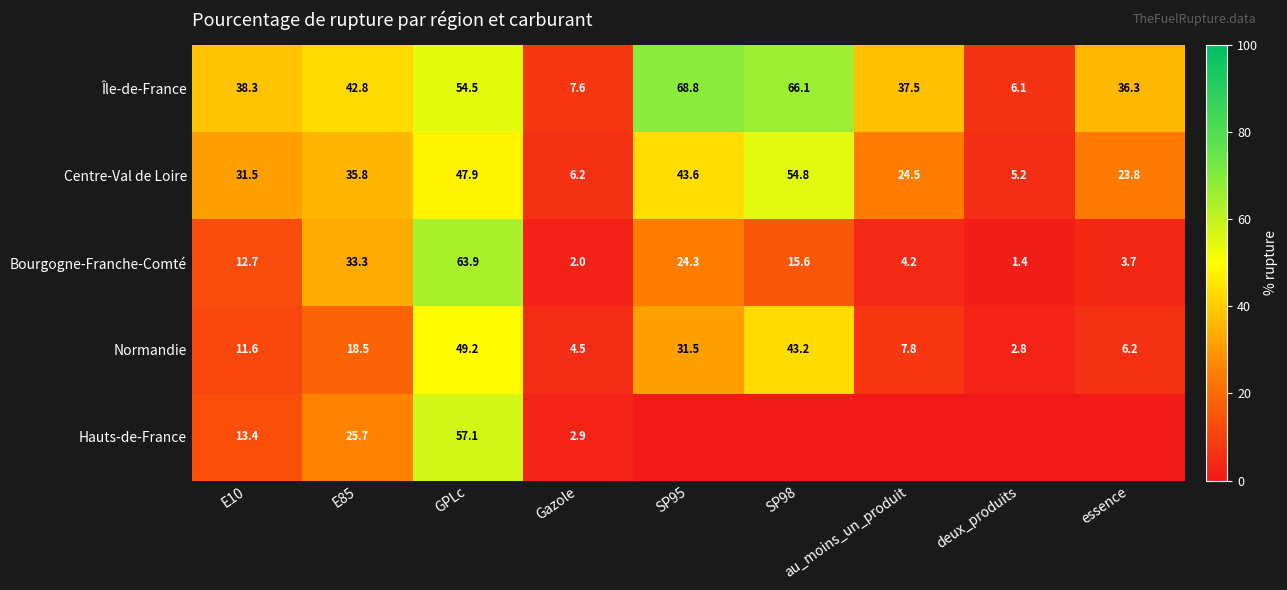

How many values in the Île-de-France series are below 38?

4